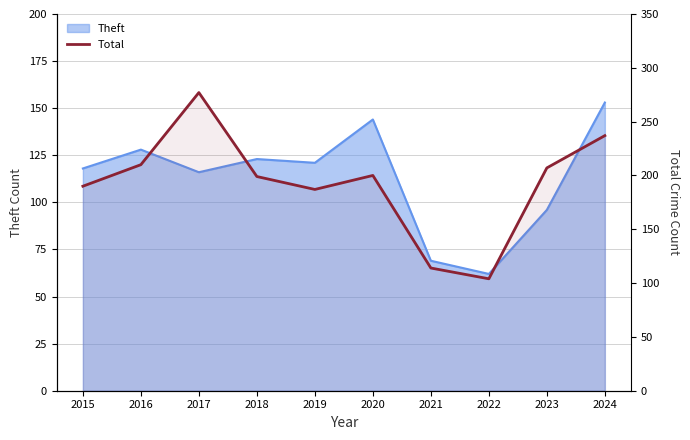

Where does the data first go above 200?

2016